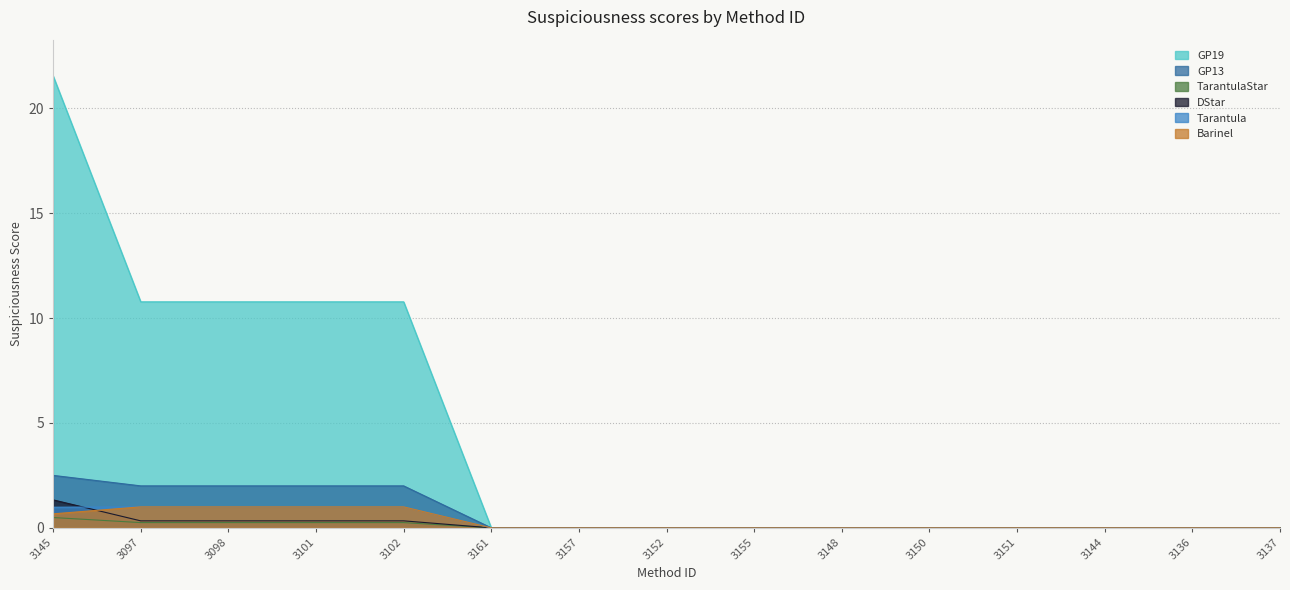

Between 3101 and 3150, which is larger?

3101